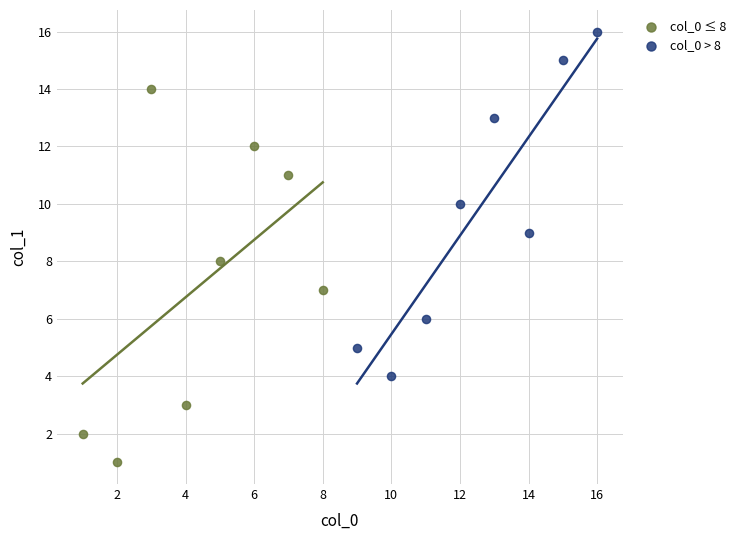

What are all the series names shown in the legend?

col_0 ≤ 8, col_0 > 8